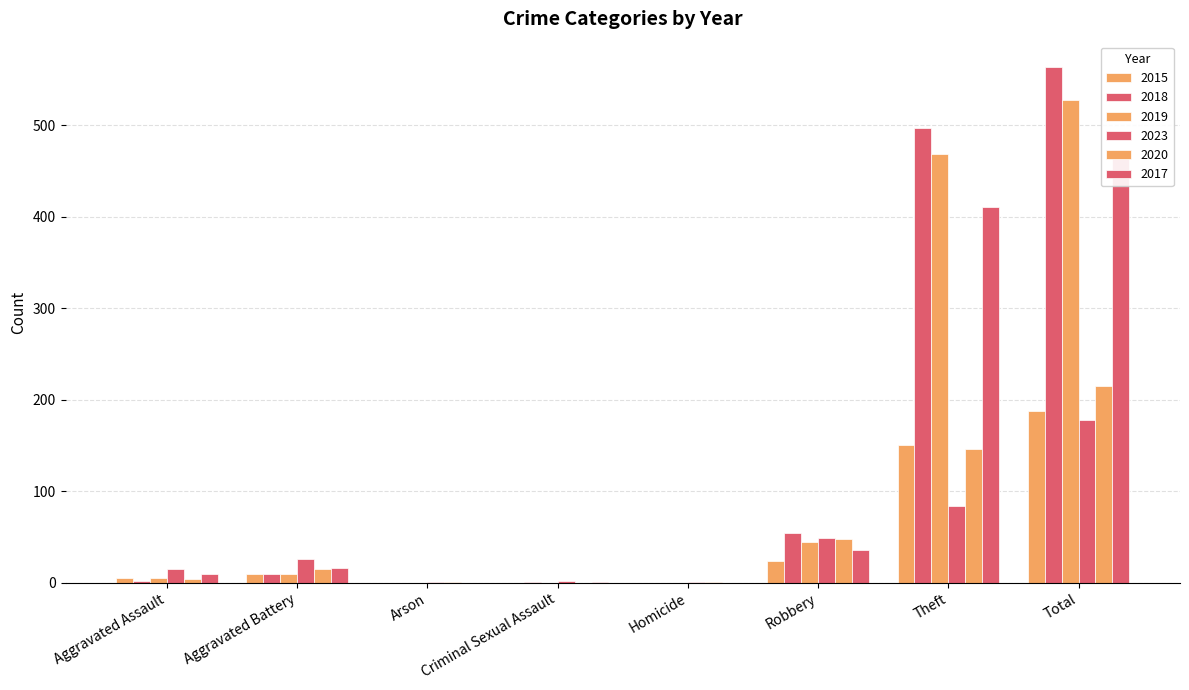

Which series has the largest range (max minus min)?

2018